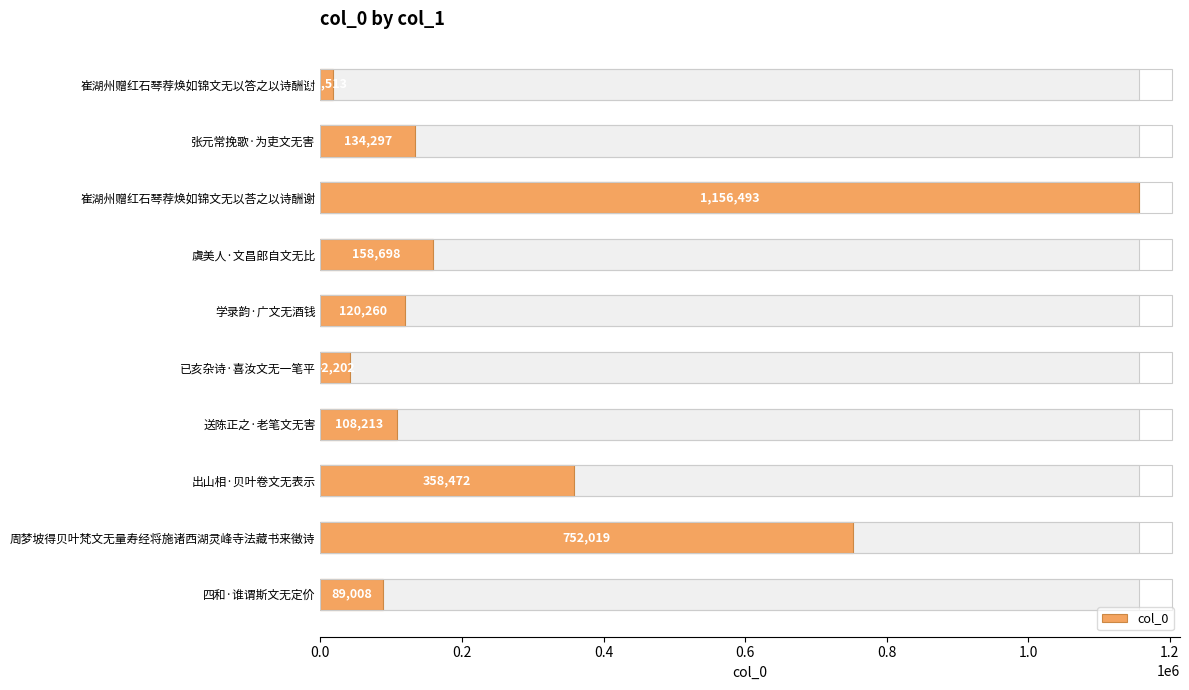

How many values are below 134297?

5